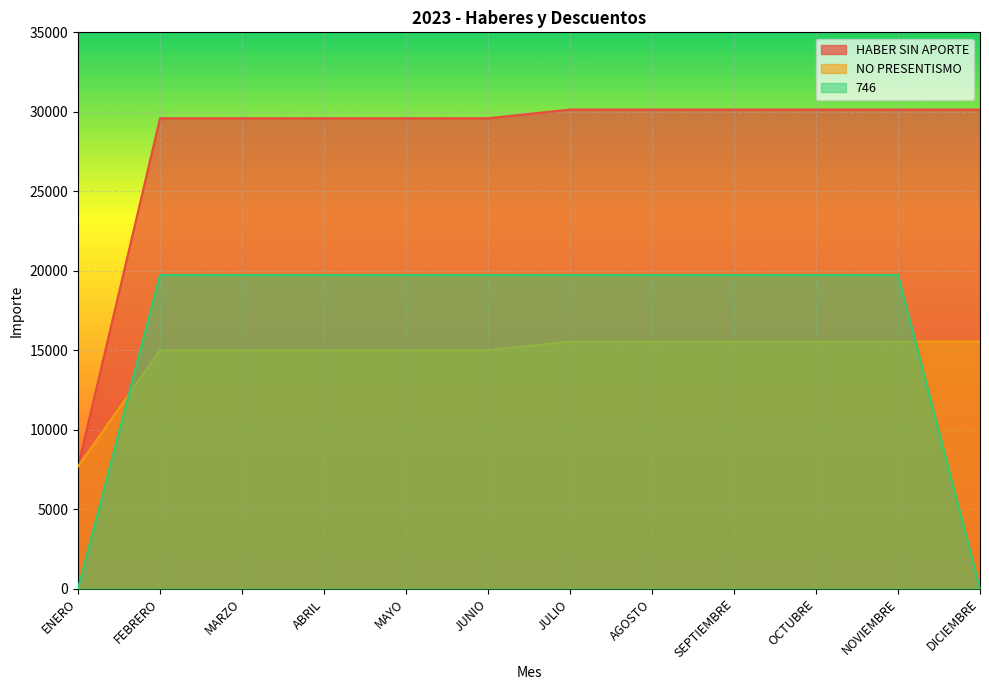

What is the sum of the HABER SIN APORTE values at JULIO and SEPTIEMBRE?

60282.0